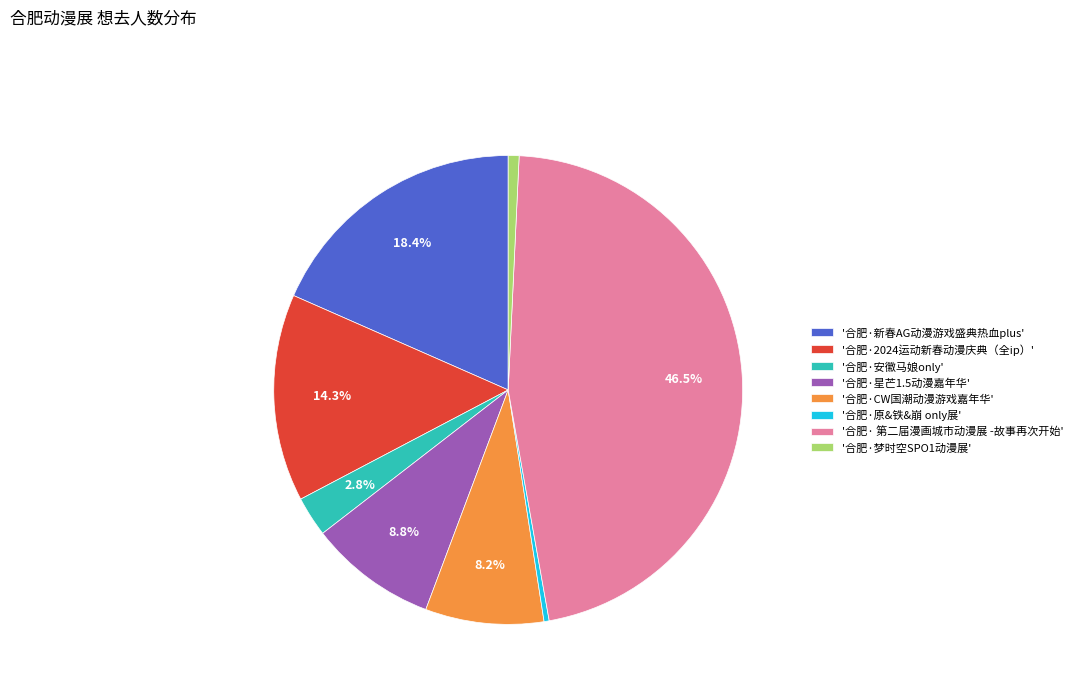

Which has a higher value, '合肥·星芒1.5动漫嘉年华' or '合肥· 第二届漫画城市动漫展 -故事再次开始'?

'合肥· 第二届漫画城市动漫展 -故事再次开始'